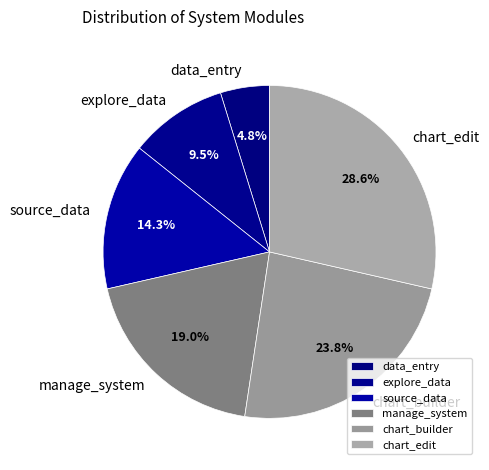

Combined, do chart_edit and explore_data account for over 50%?

No